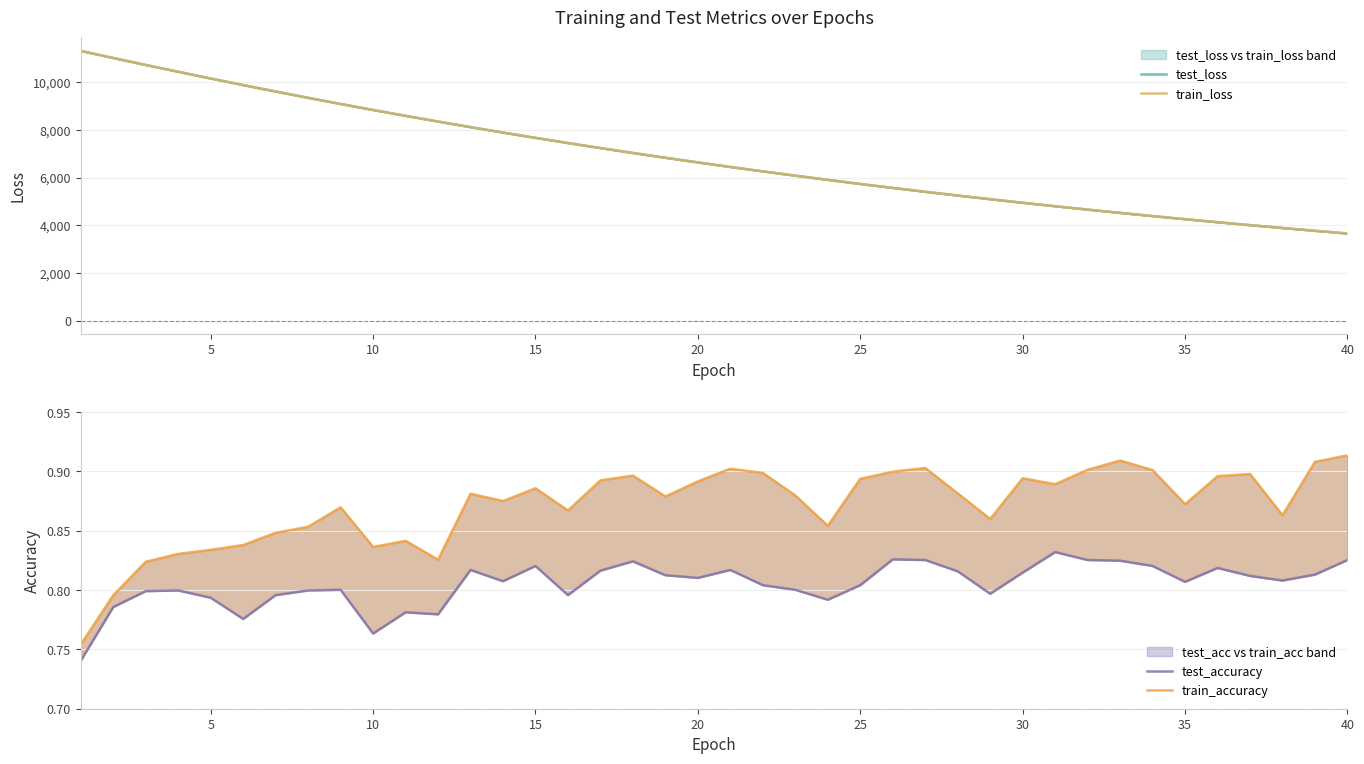

What is the value of the train_accuracy point at the 24th from the left?

0.9